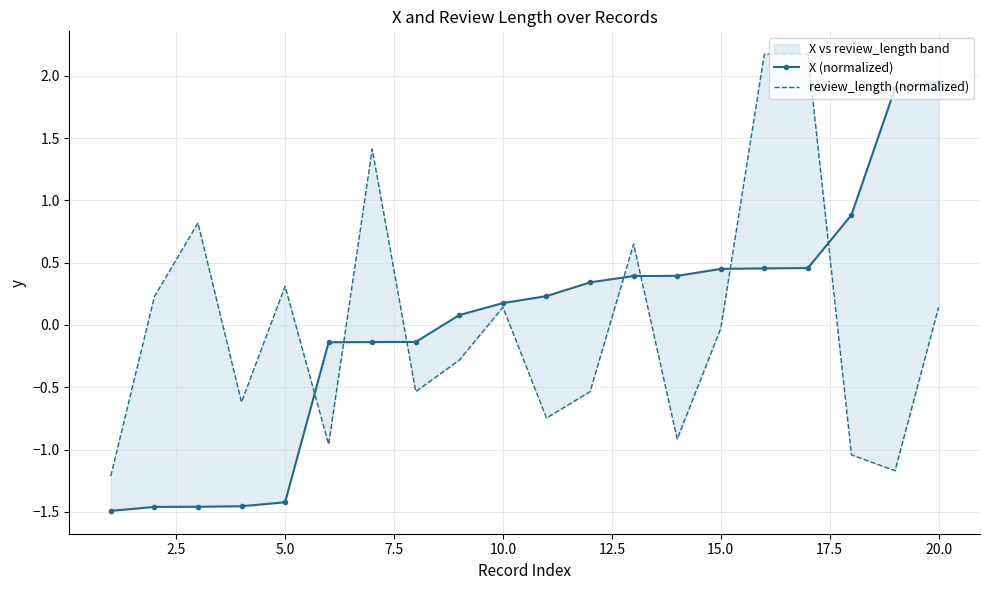

How many values in review_length (normalized) are below zero?

11